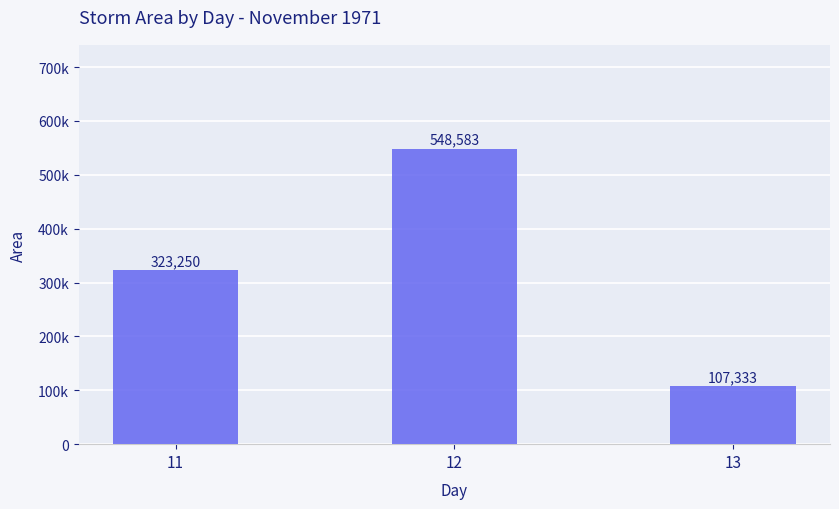

How many data points are less than 323250?

1